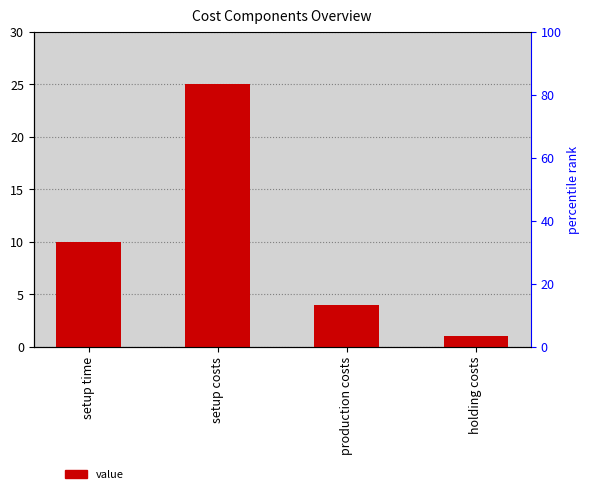

Where does the data first go above 10?

setup costs